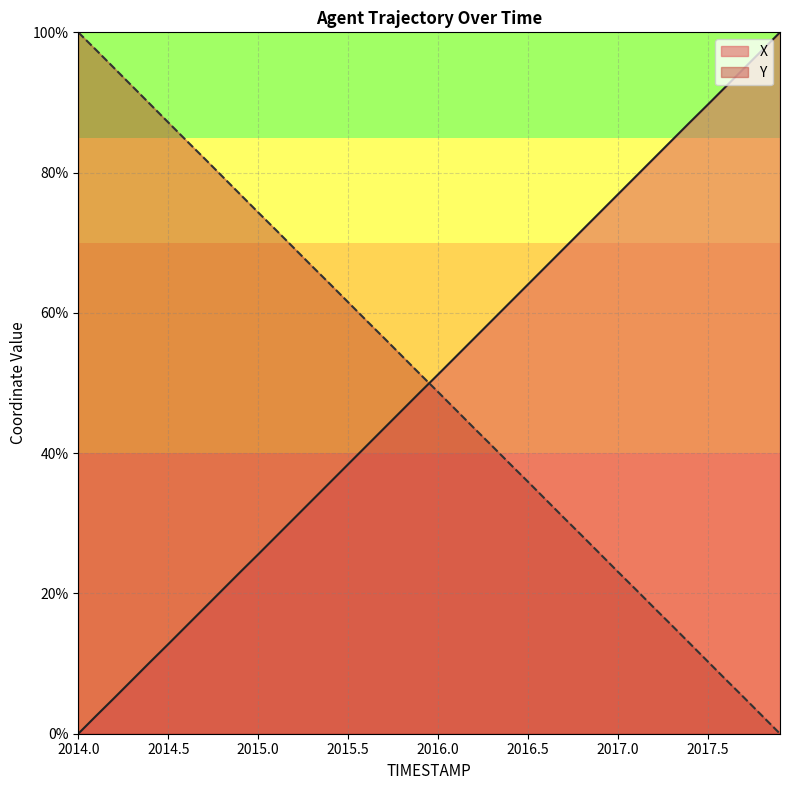

The value of Y at 2016.9 is 25.6. True or false?

True